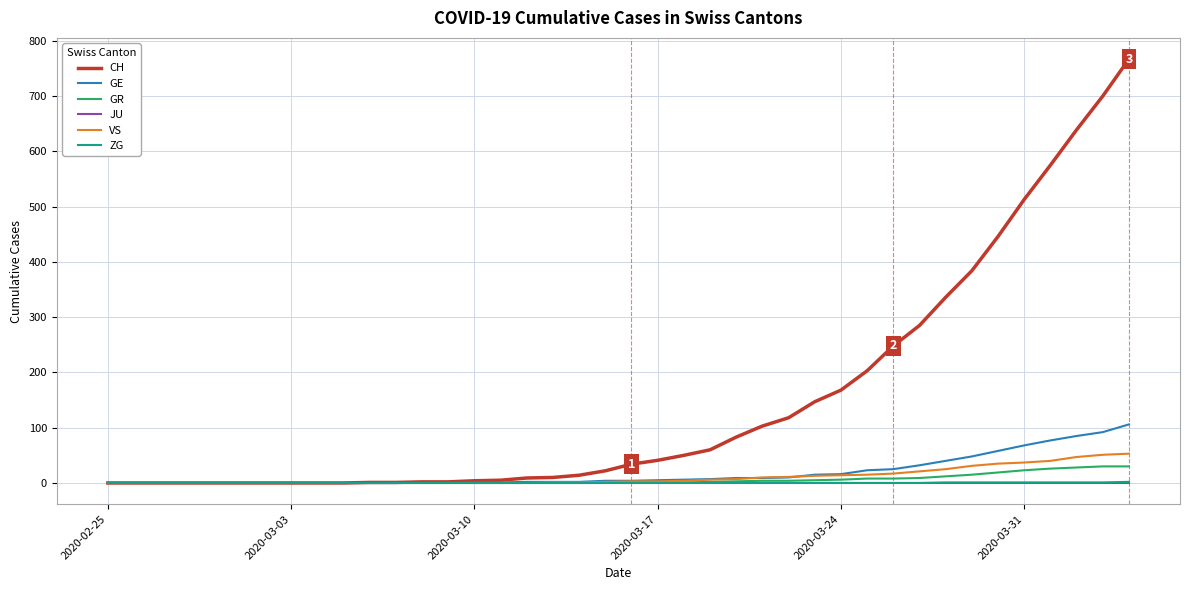

What are all the series names shown in the legend?

CH, GE, GR, JU, VS, ZG